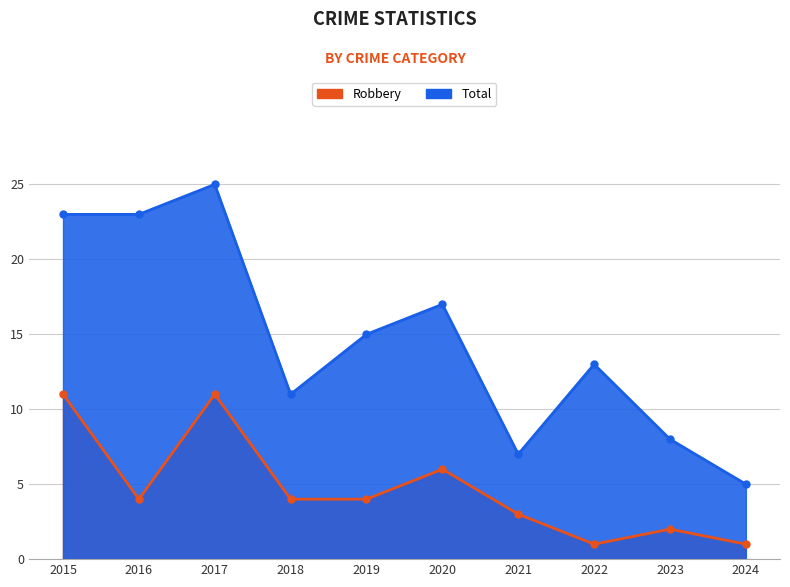

How many Robbery values are between 2 and 6?

6